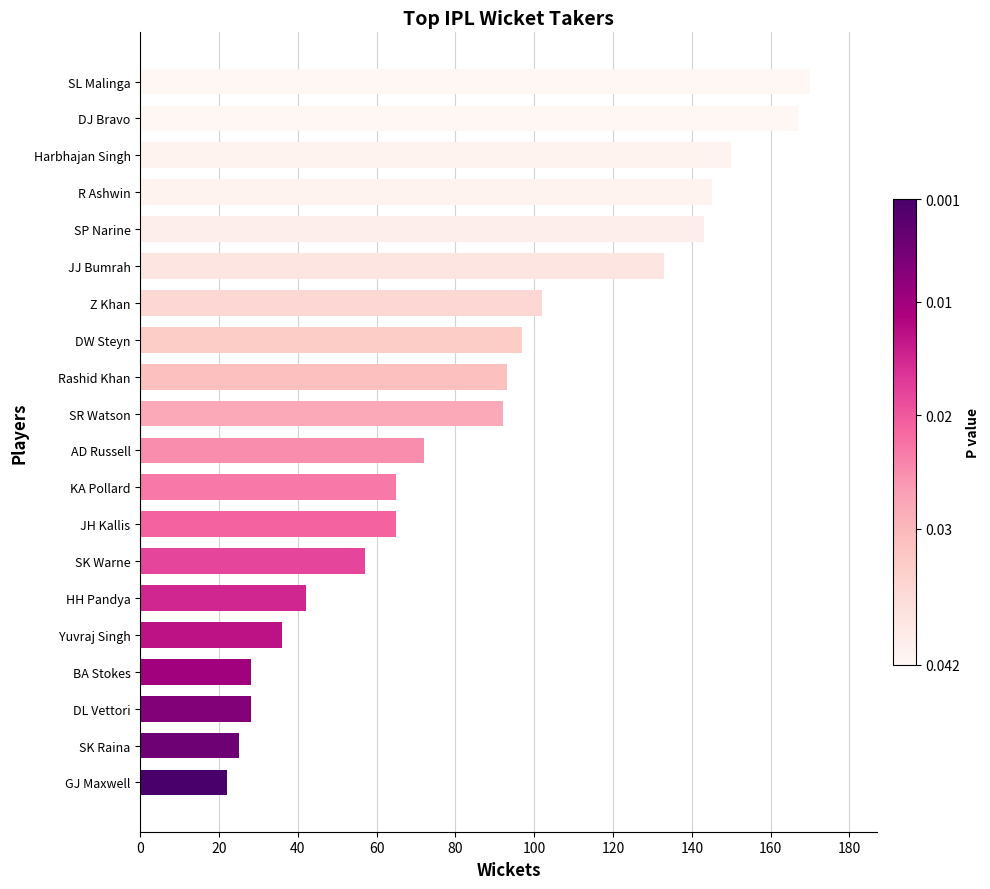

What is the difference between the maximum and second lowest values?

145